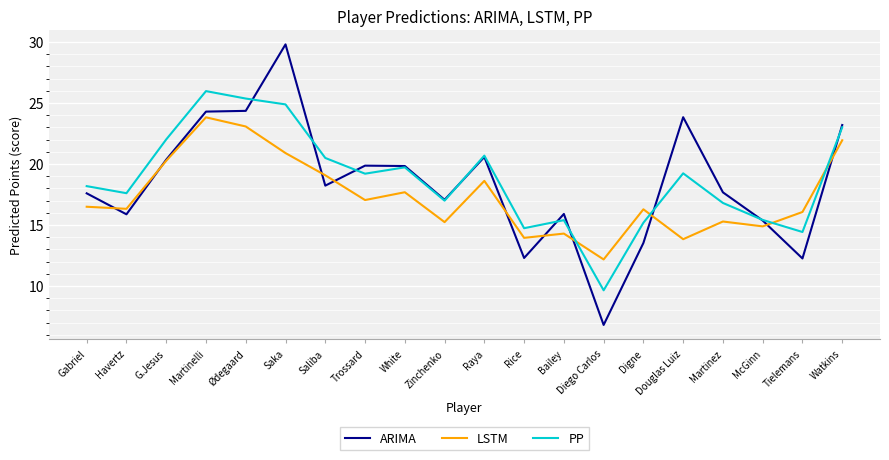

What is the difference between the PP values at Raya and Diego Carlos?

11.0